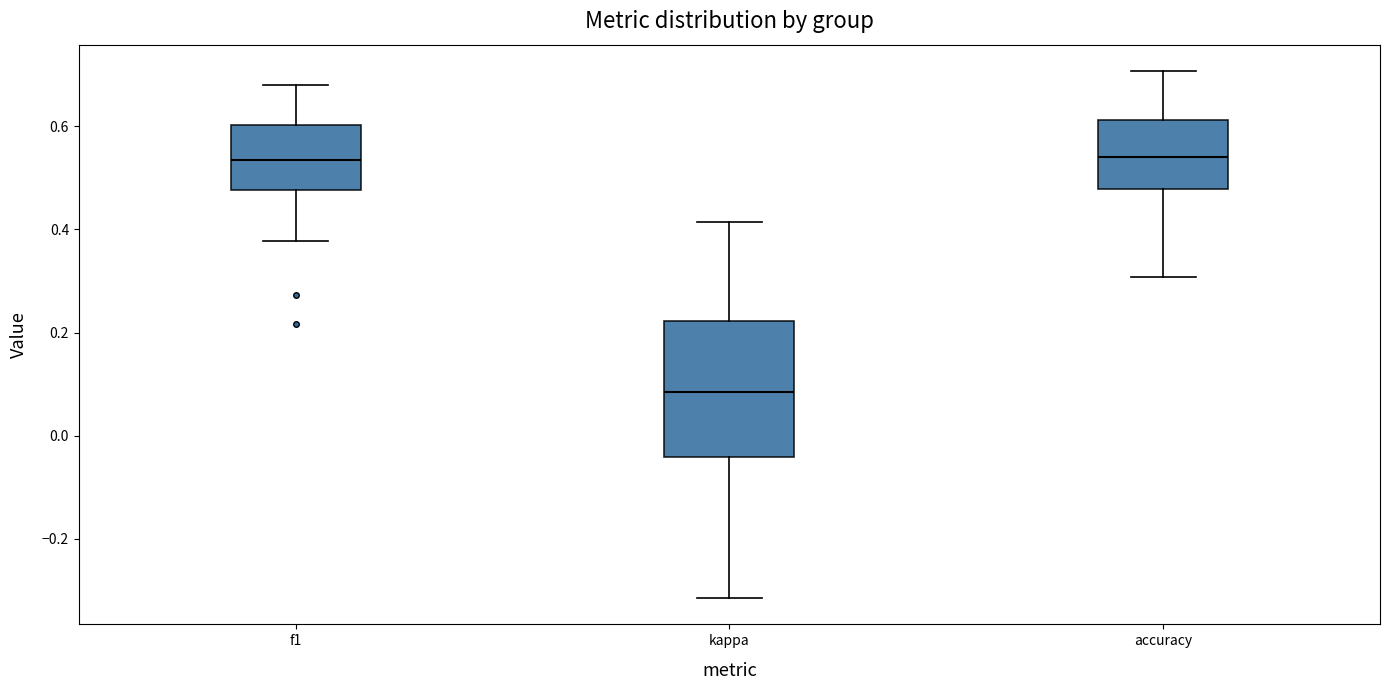

Reading left to right, transcribe this box plot: for each box, give where its median line is, the range the box spans, and where its two whiskers end, as read against the y-axis. The values are not printed on the chart, so give them approximately, as read against the axis.

f1: median 0.54, box 0.48 to 0.60, whiskers 0.38 to 0.68
kappa: median 0.08, box -0.04 to 0.22, whiskers -0.32 to 0.42
accuracy: median 0.54, box 0.48 to 0.62, whiskers 0.30 to 0.70